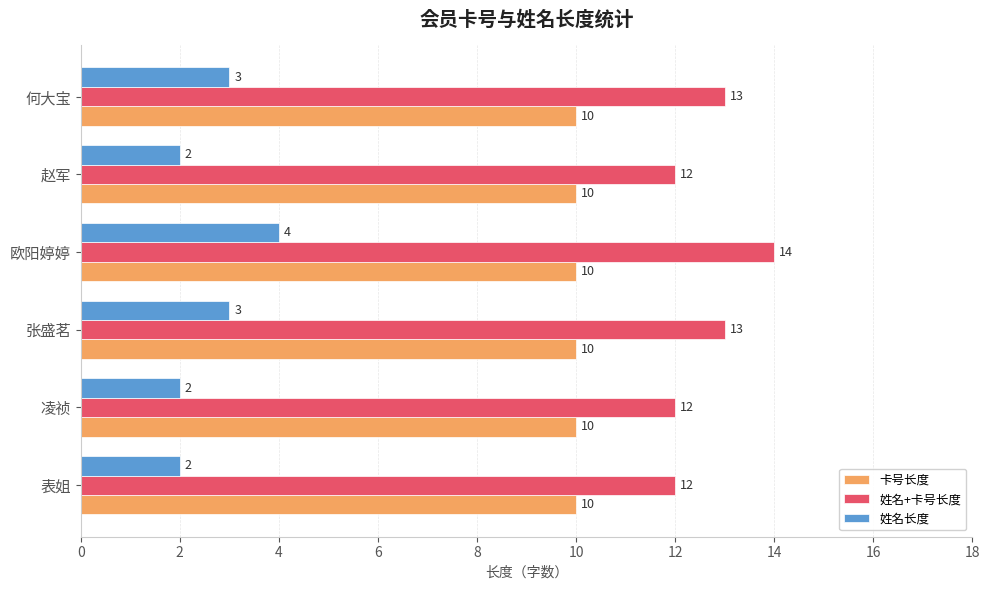

What is the total value across all series at 欧阳婷婷?

28